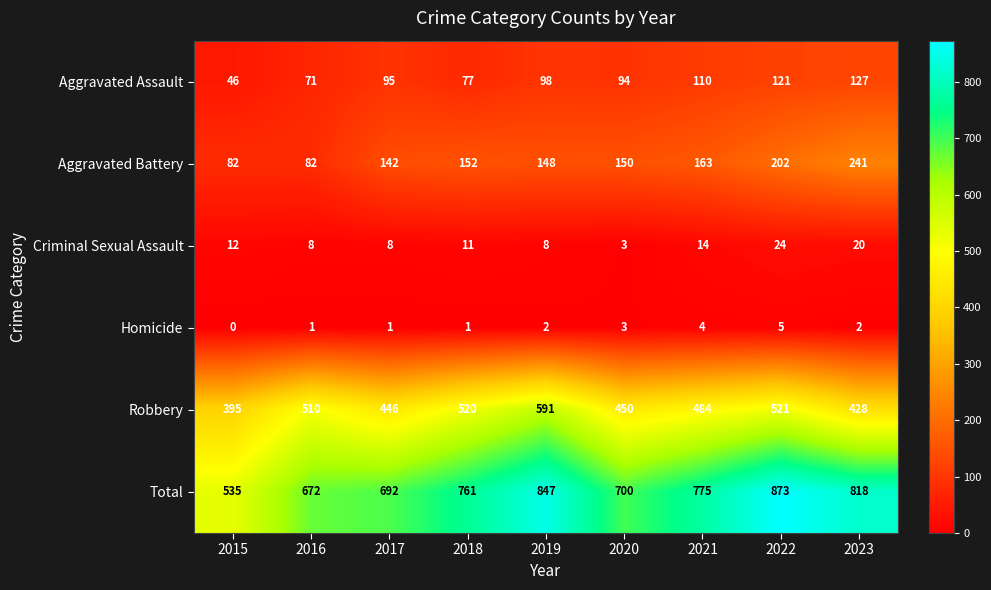

What is the sum of all Total values?

6673